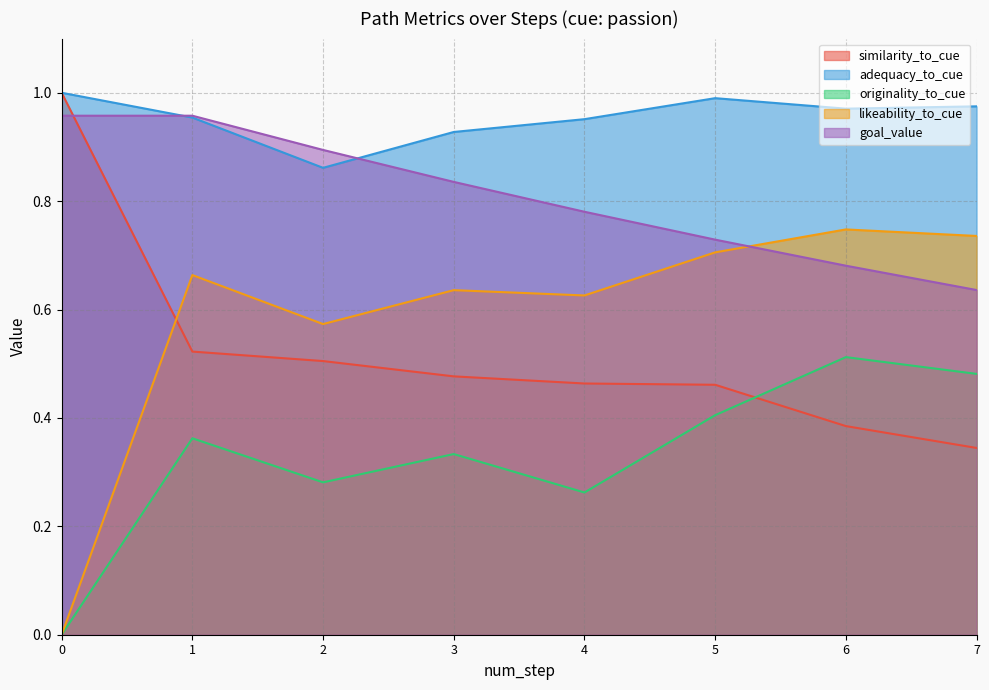

What is the difference between the highest and lowest values at 0?

1.0